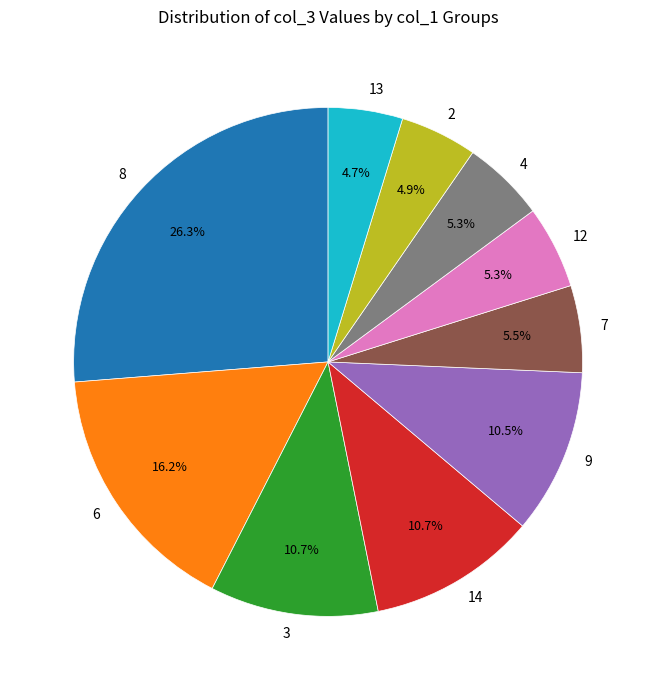

Is it true that 3 is 1% of the pie?

False